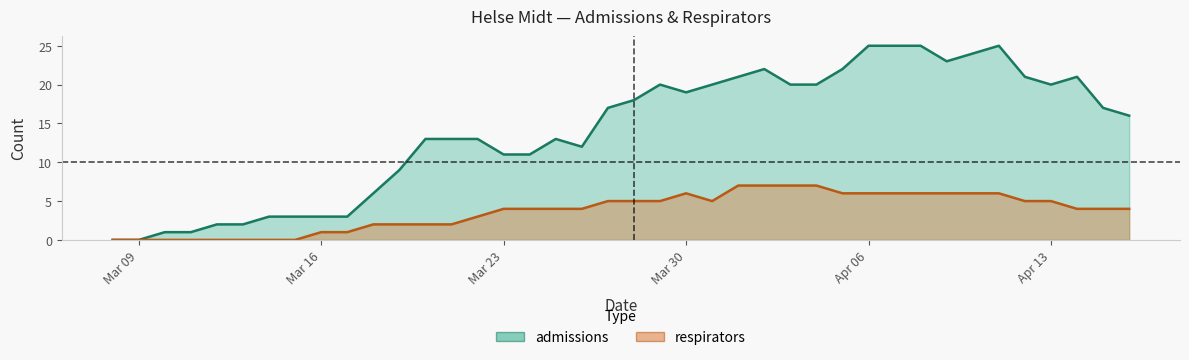

True or false: admissions and respirators intersect in this chart.

False